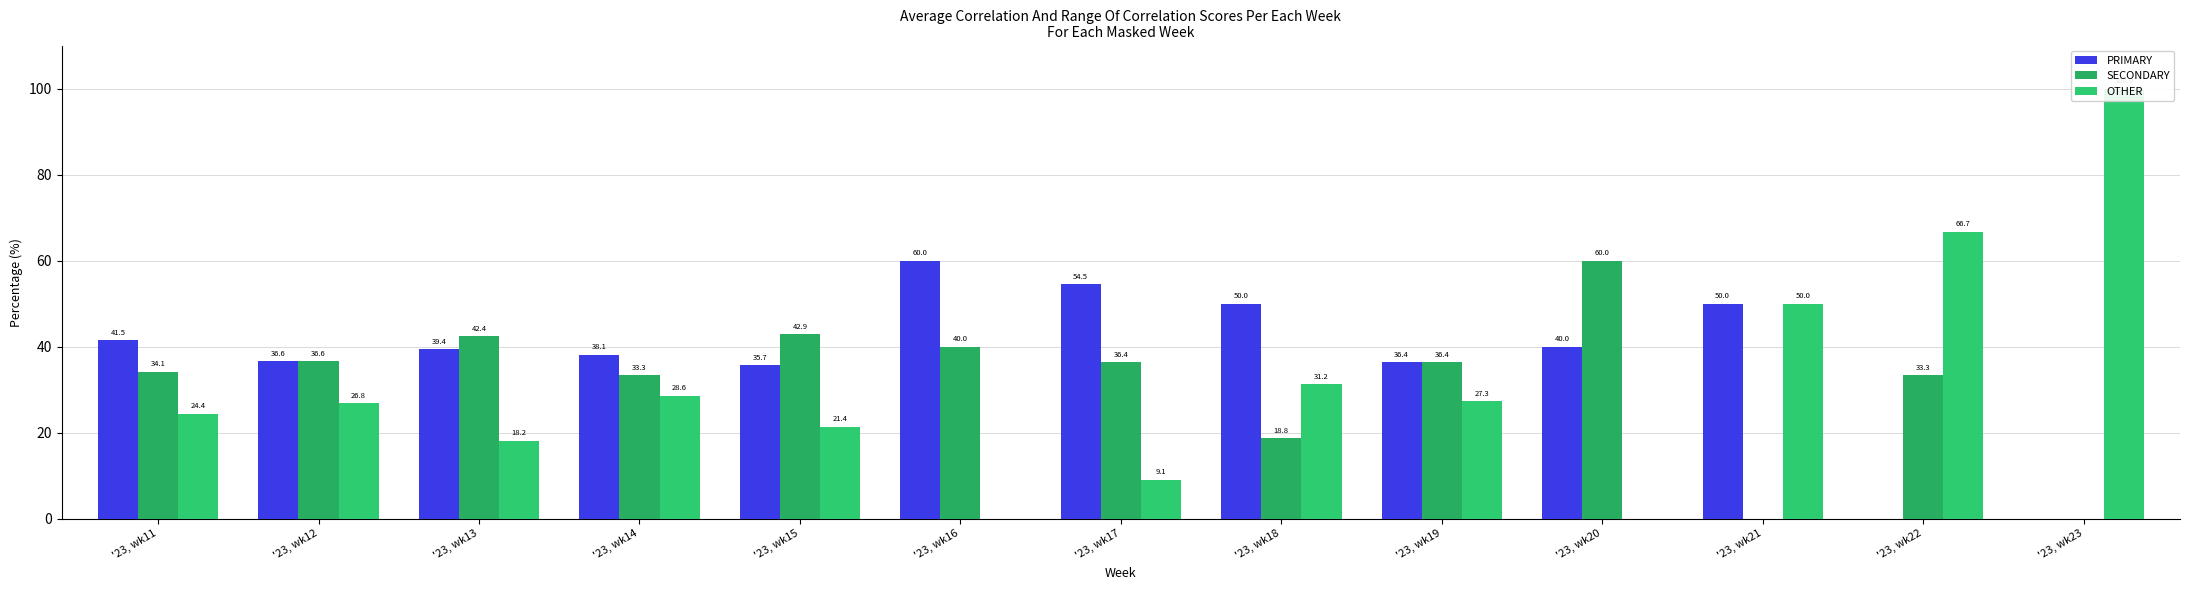

What is the value of the OTHER bar at the 5th from the left?

21.4